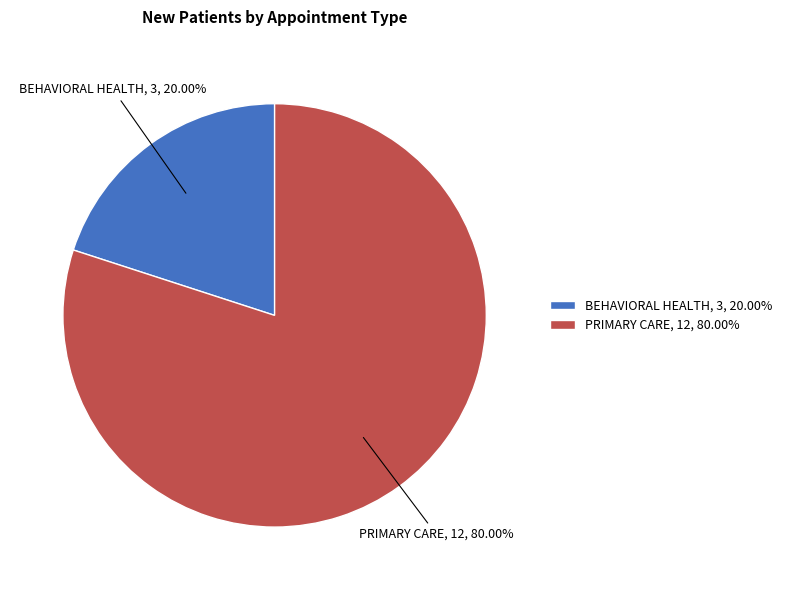

How many segments does this pie chart have?

2